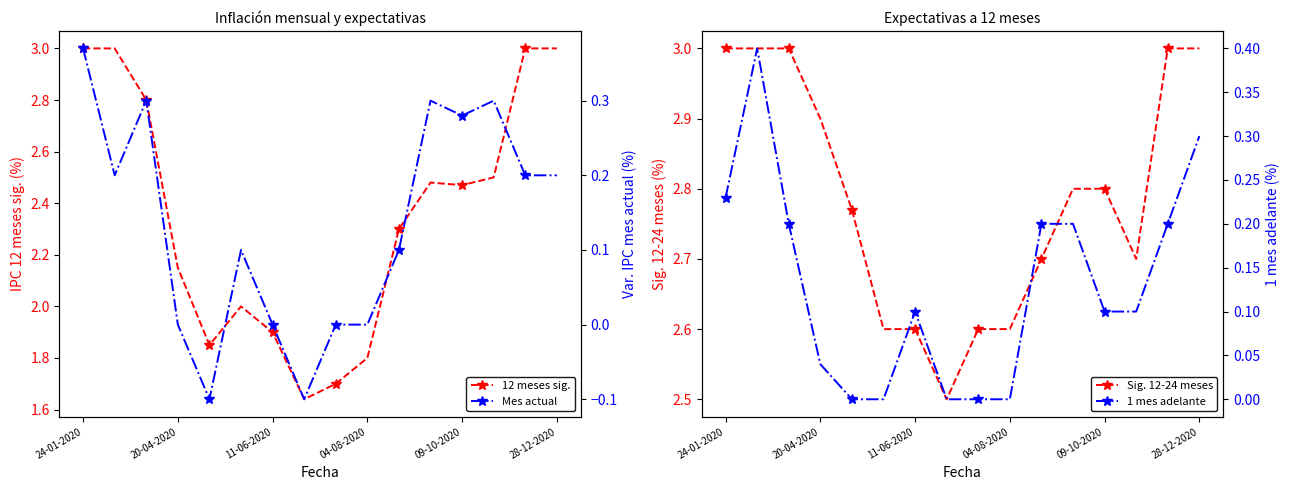

True or false: 12 meses sig. has a value of 0.8 at 24-01-2020.

False